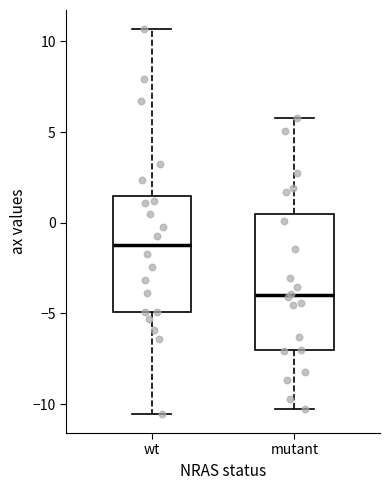

Where is the upper edge of the box for mutant on the y-axis? The values are not printed on the chart, so give them approximately, as read against the axis.

0.5